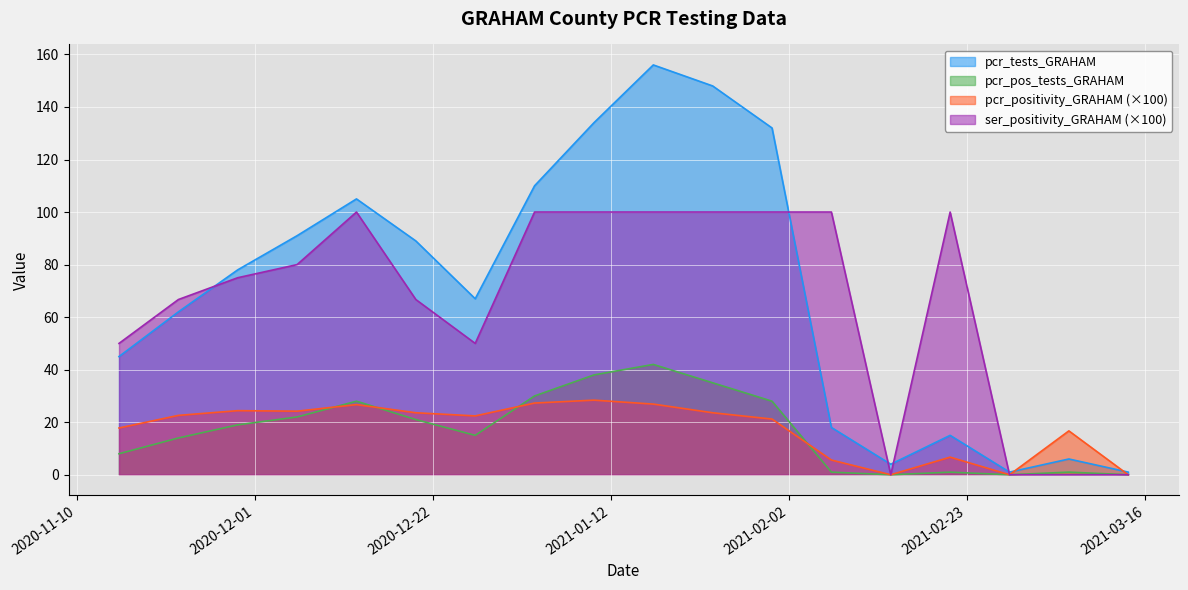

How many lines are shown in the chart?

4